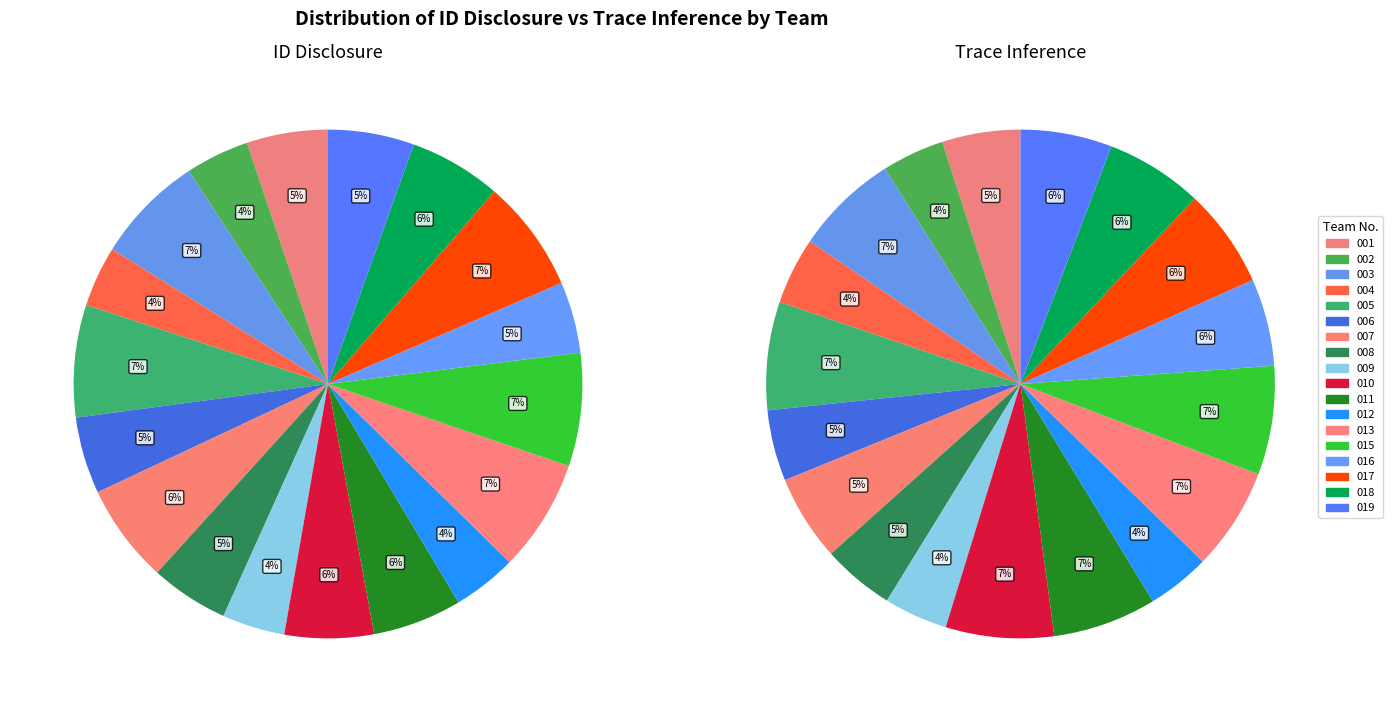

Count the number of slices in the pie.

18